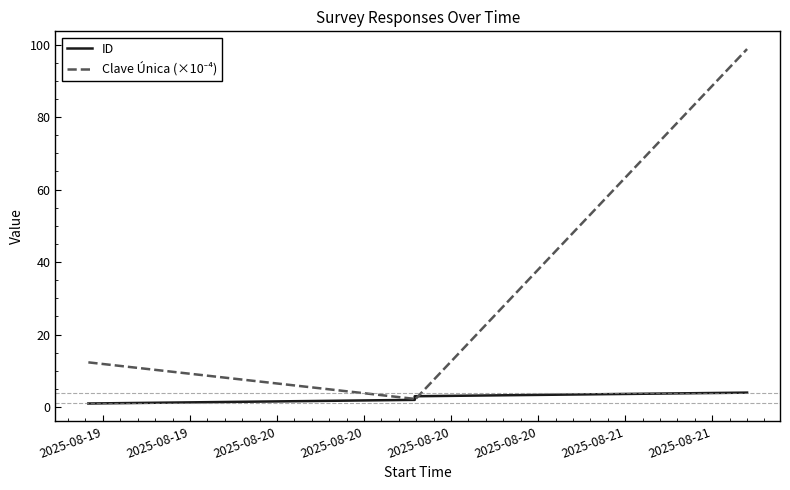

What is the sum of all Clave Única (×10⁻⁴) values?

115.4